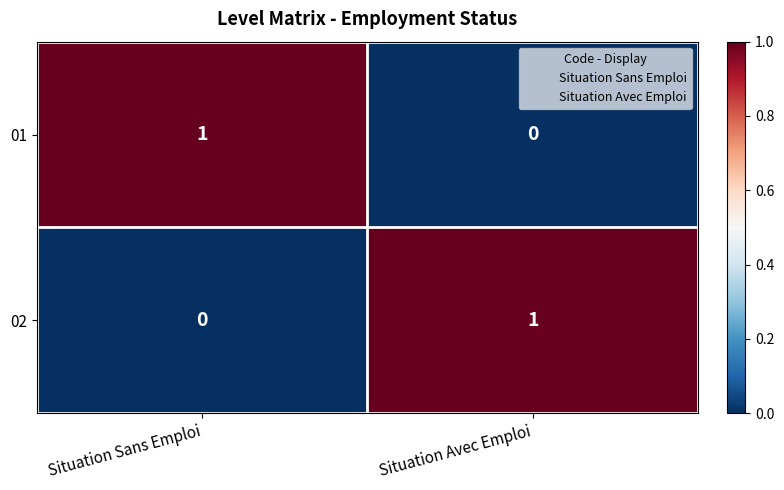

How many values in the 01 series are below 1?

1